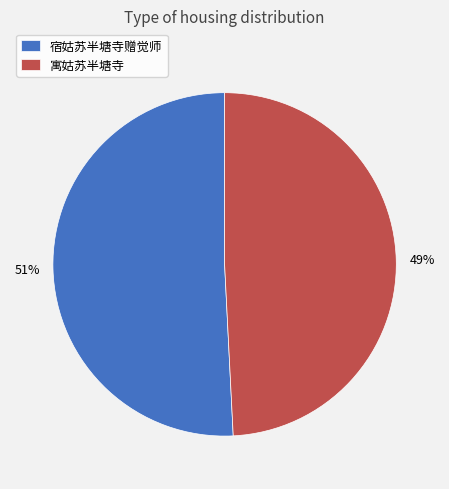

To the nearest percent, what is the difference between the 宿姑苏半塘寺赠觉师 and 寓姑苏半塘寺 slice percentages?

2%